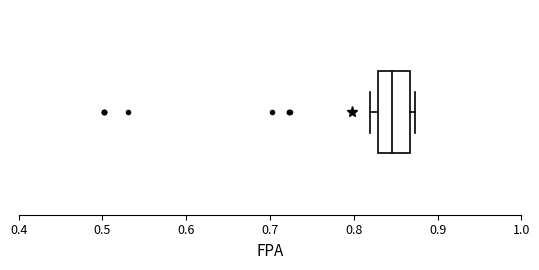

Transcribe this box plot: give where the median line is, the range the box spans, and where the two whiskers end, as read against the x-axis. The values are not printed on the chart, so give them approximately, as read against the axis.

median 0.85, box 0.83 to 0.87, whiskers 0.82 to 0.87 (just right of the box's right edge)